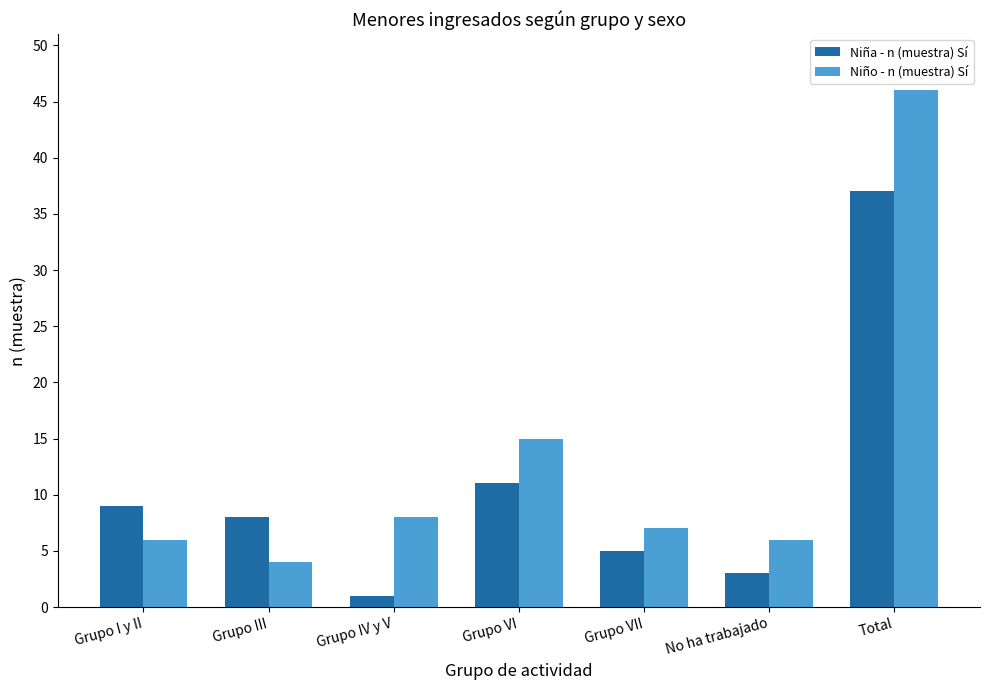

Which series changed the most between Grupo I y II and Total?

Niño - n (muestra) Sí